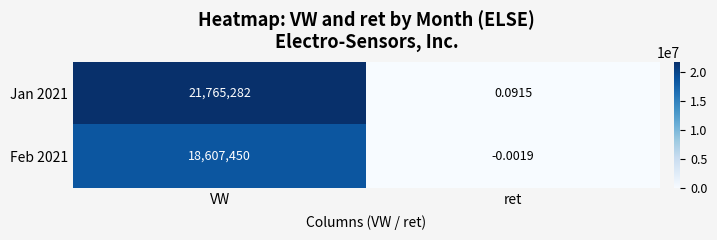

Which series changed the most between VW and ret?

Jan 2021